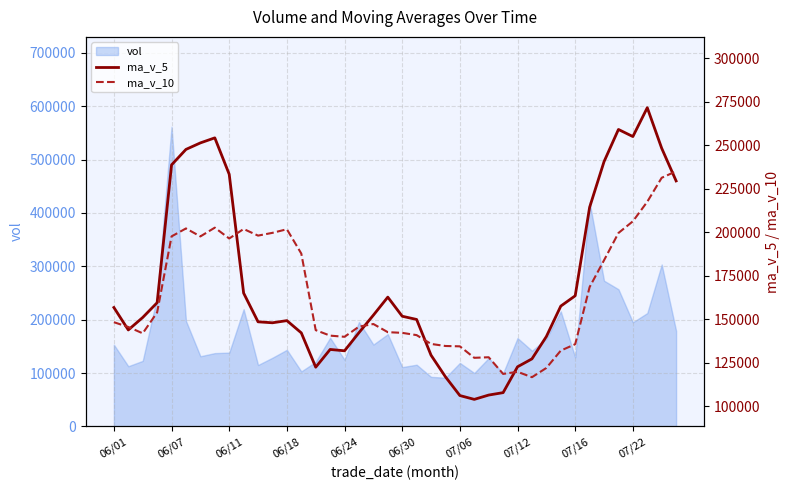

What is the difference between the maximum and minimum values in the ma_v_10 series?

118466.1